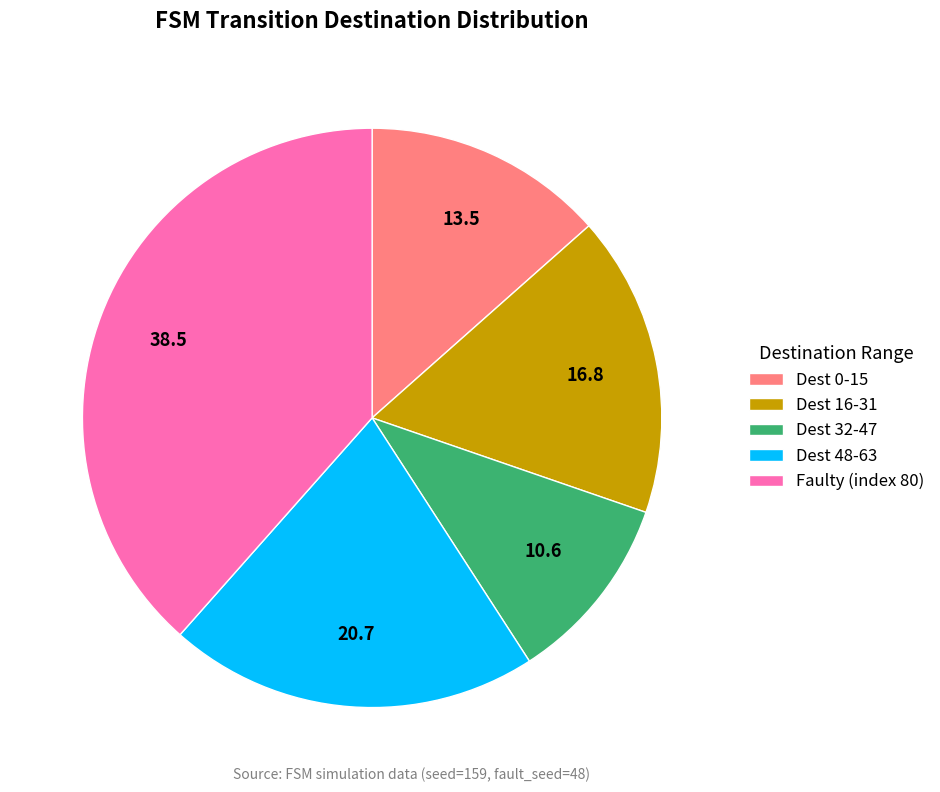

True or false: Faulty (index 80) accounts for 38% of the total.

True